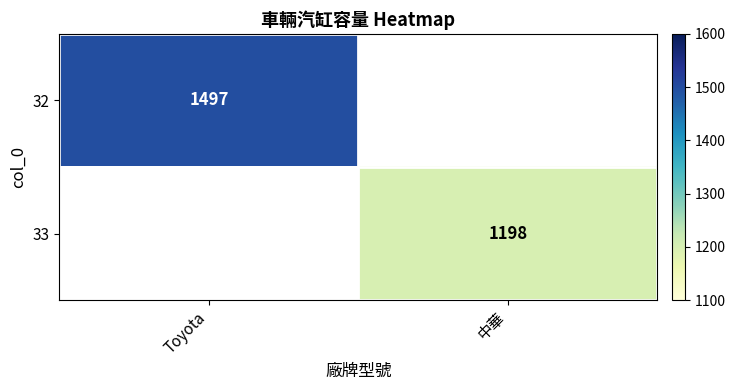

Is it true that 33 equals 1198 at 中華?

True